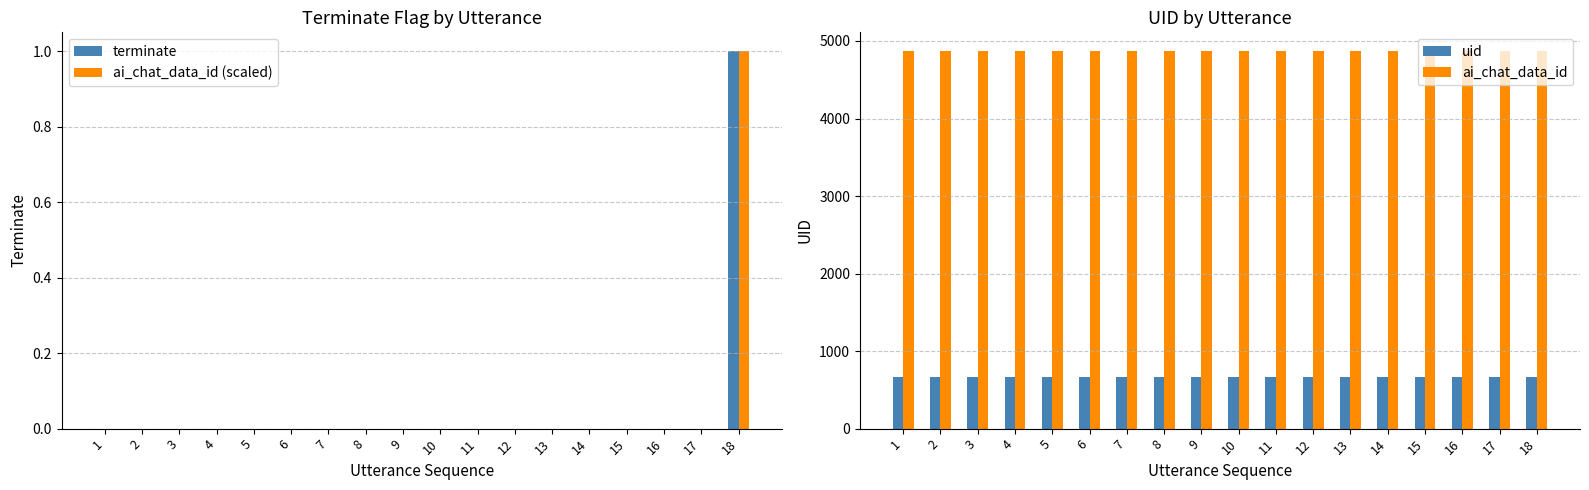

What is the spread (max minus min) of values at 6?

4868